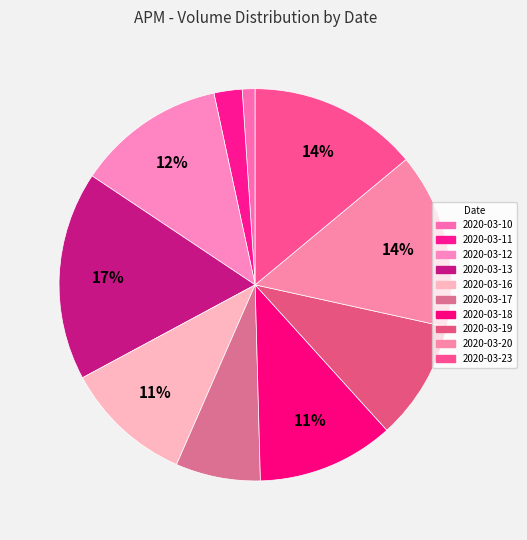

How many slices are in this pie chart?

10